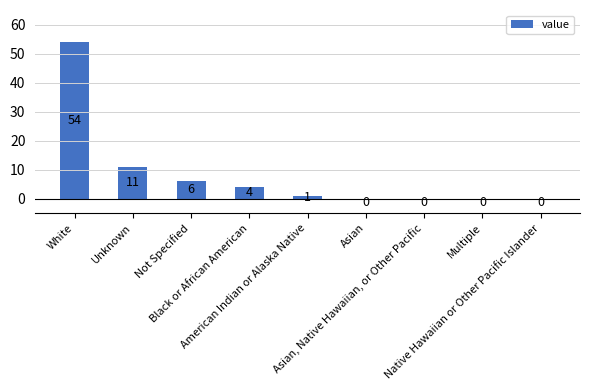

What is the change in value from White to Asian?

-54